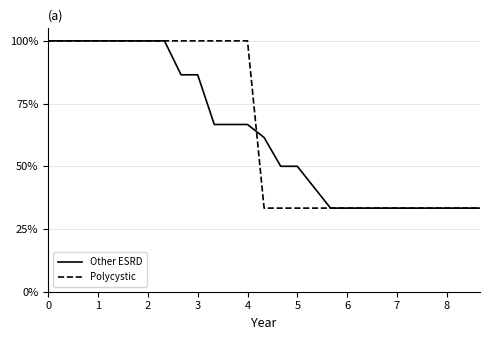

What is the lowest value of the Polycystic series?

33.3